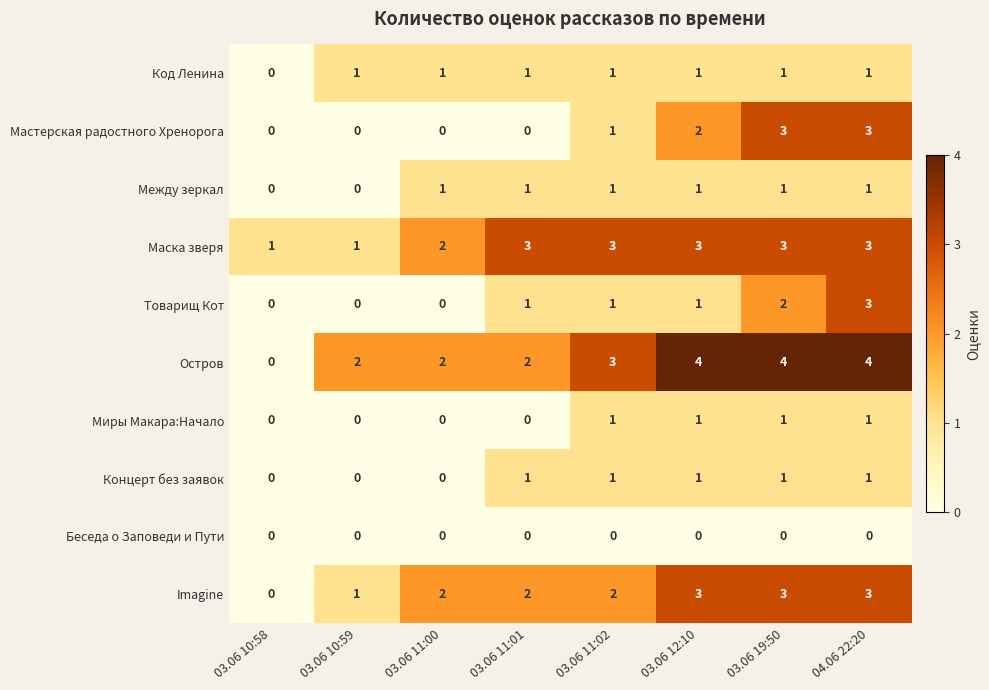

The Между зеркал series shows 2 at 03.06 11:01. True or false?

False